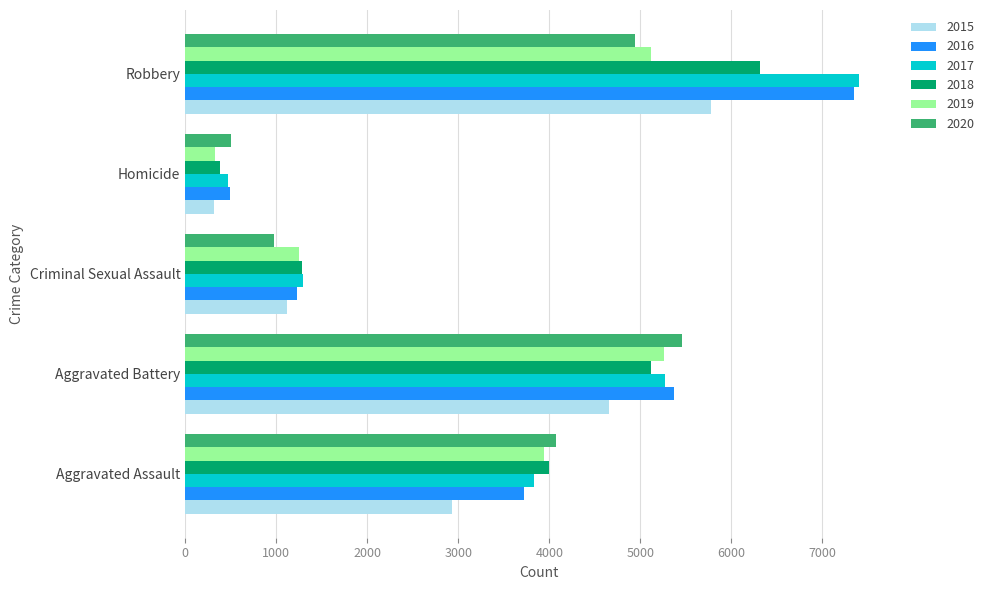

What are all the series names shown in the legend?

2015, 2016, 2017, 2018, 2019, 2020